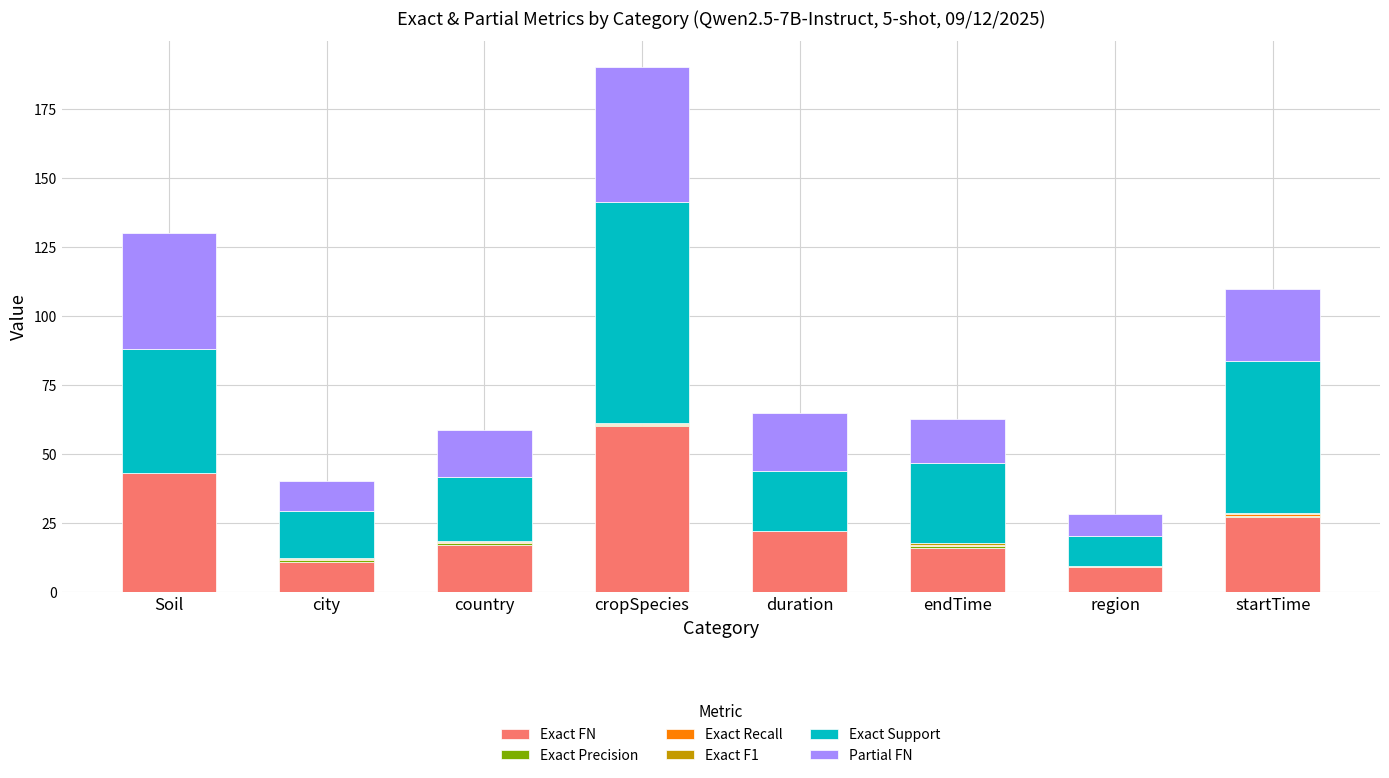

What is the total value across all series at duration?

65.0